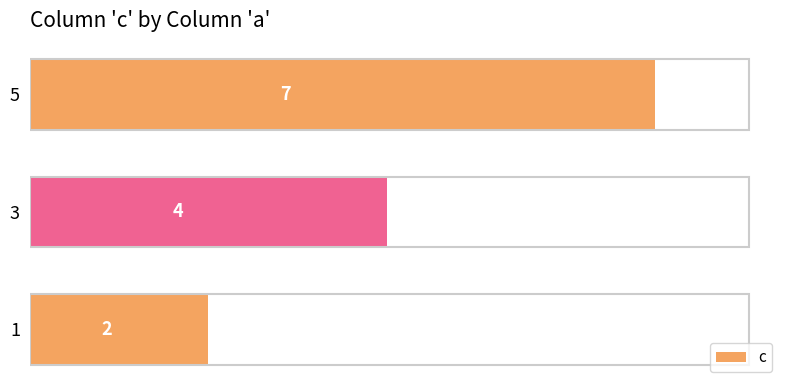

How many bars are there in total?

3